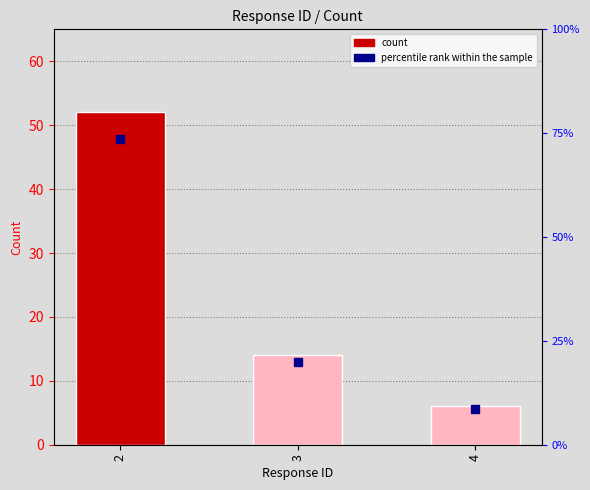

What is the average value?

24